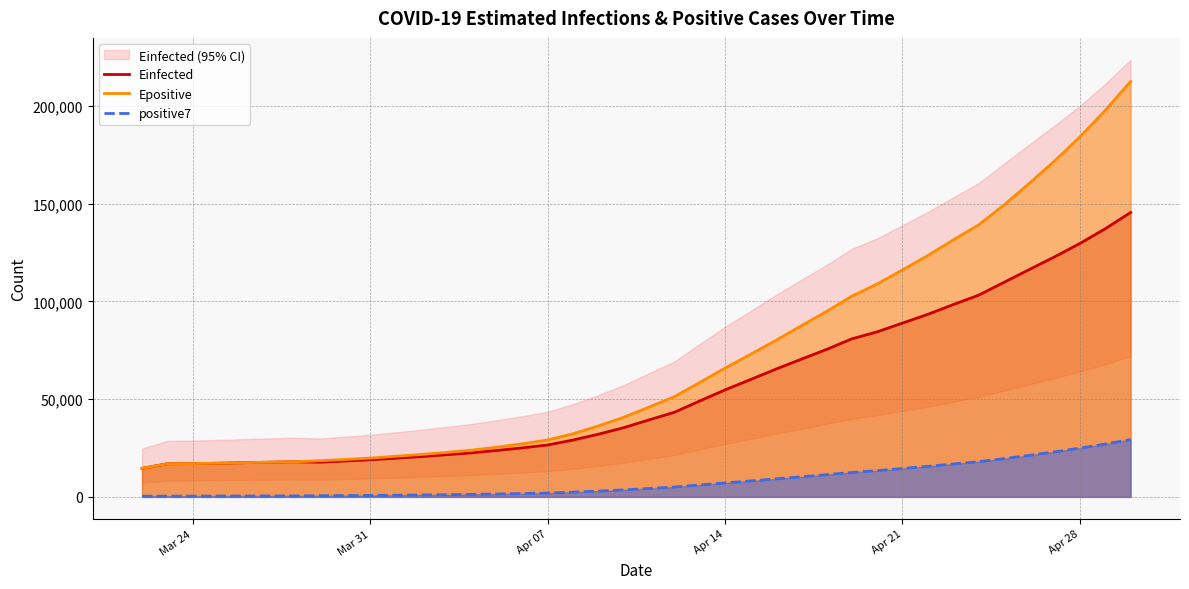

True or false: positive7 and Einfected intersect in this chart.

False